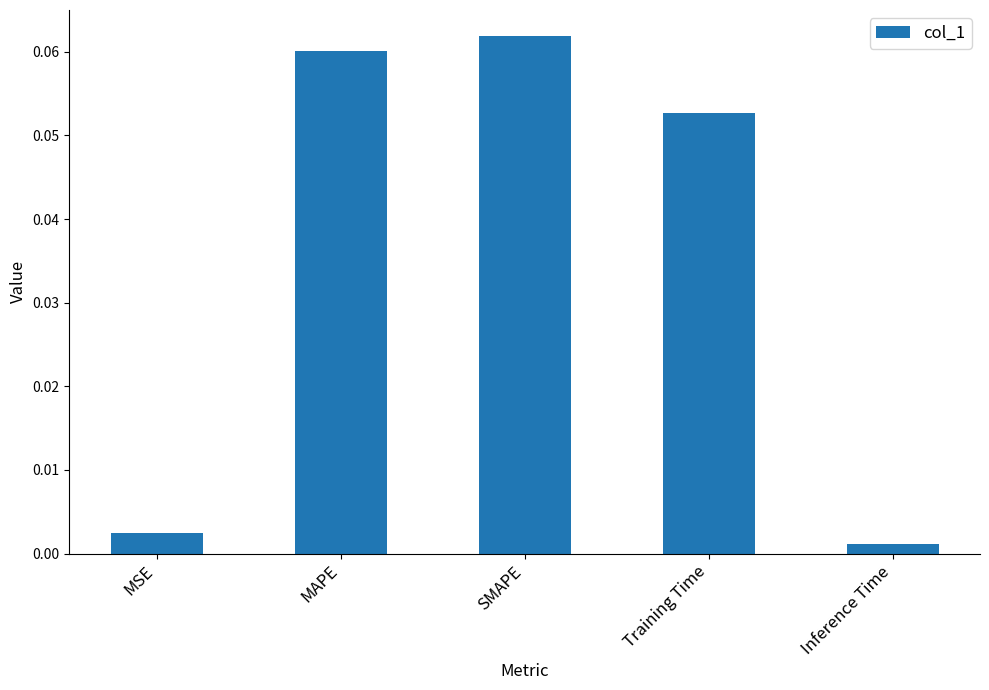

True or false: the data shows 0.0 at MAPE.

False